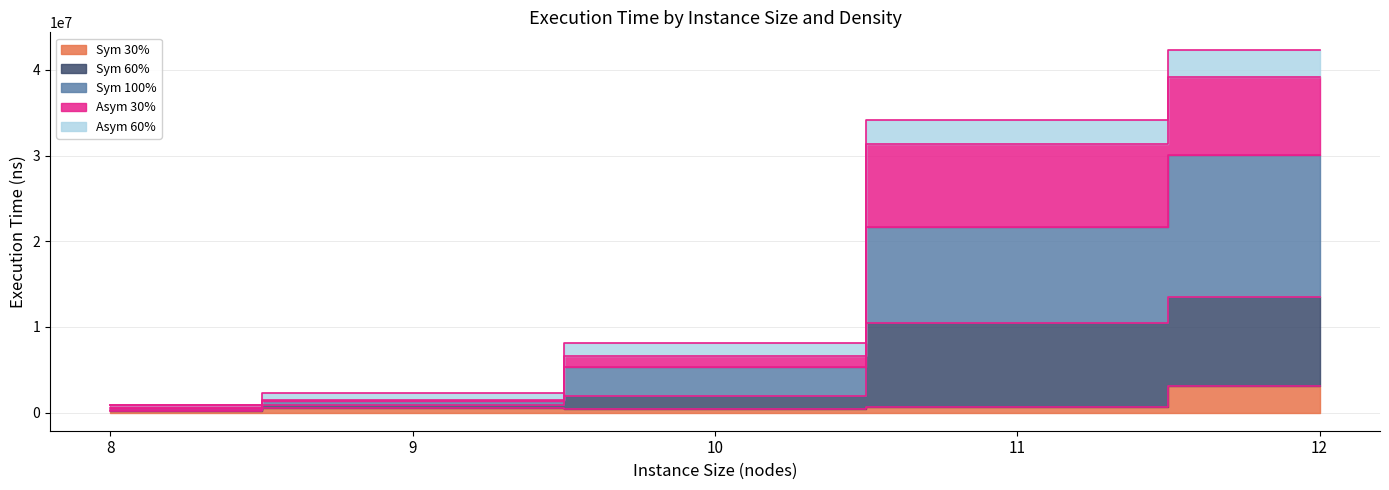

Count the number of categories in the chart.

5